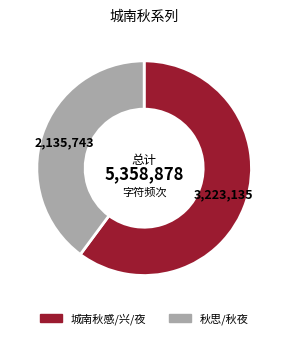

Does any single category account for the majority?

Yes